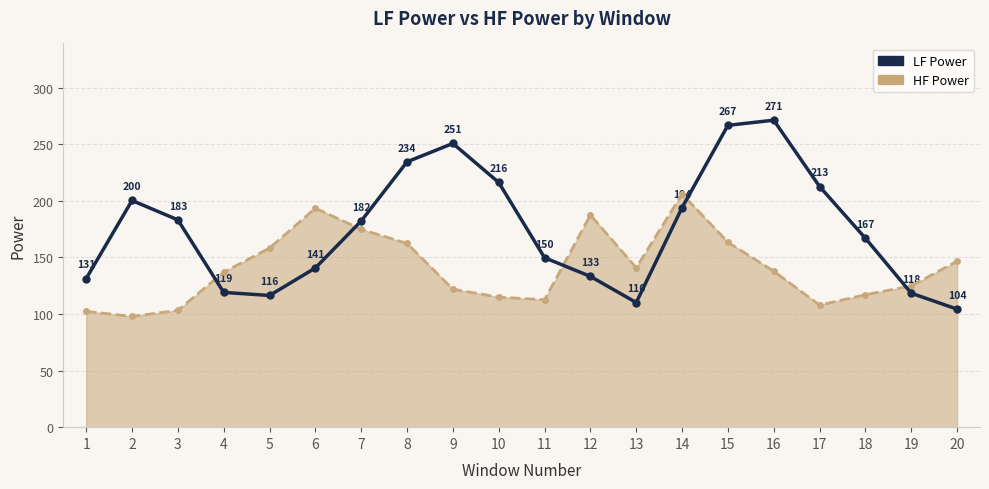

What is the sum of all HF Power values?

2809.4